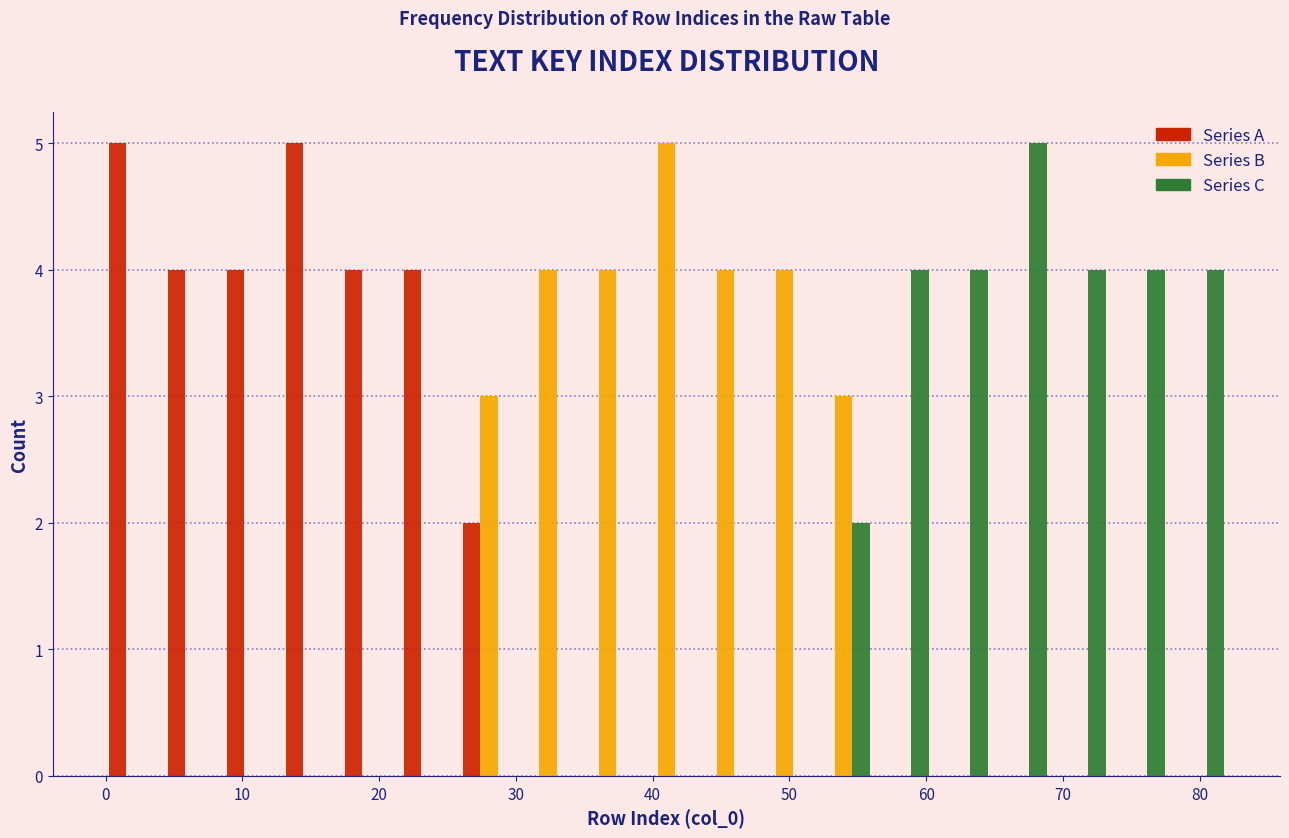

In the Series C series, which range on the x-axis has the tallest bar?

65 to 69